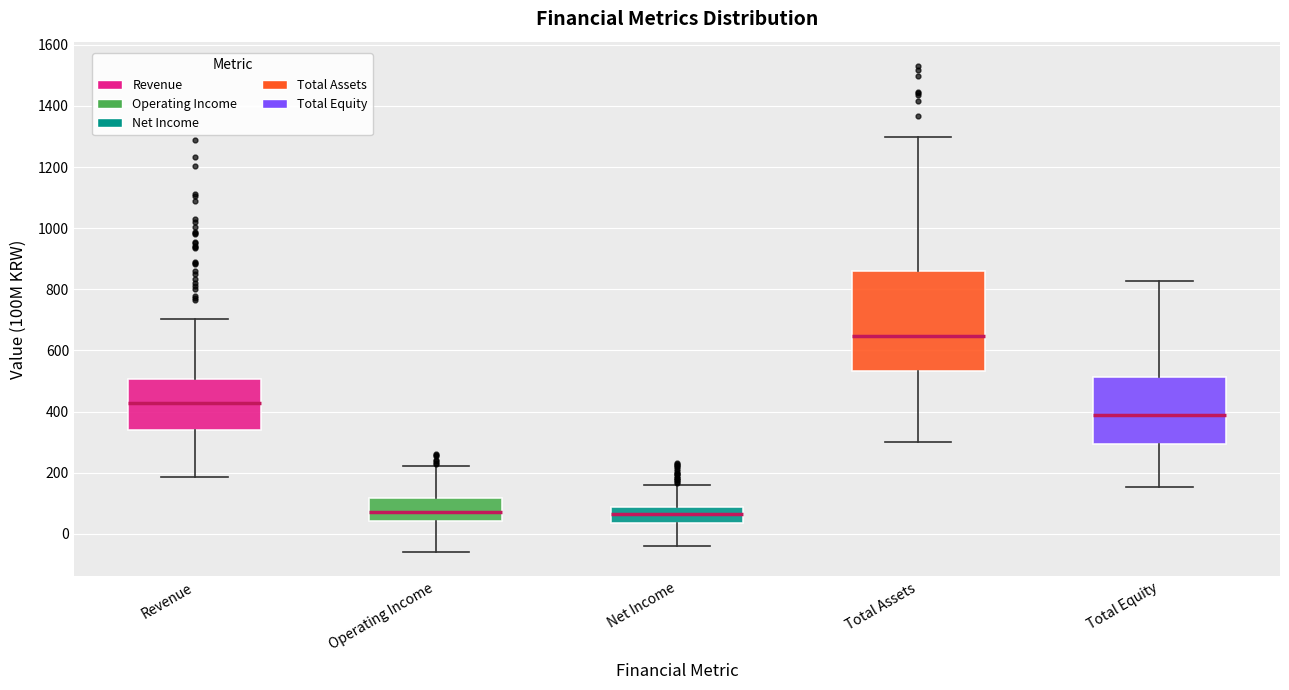

Where does the upper whisker of the box for Total Assets end on the y-axis? The values are not printed on the chart, so give them approximately, as read against the axis.

1300